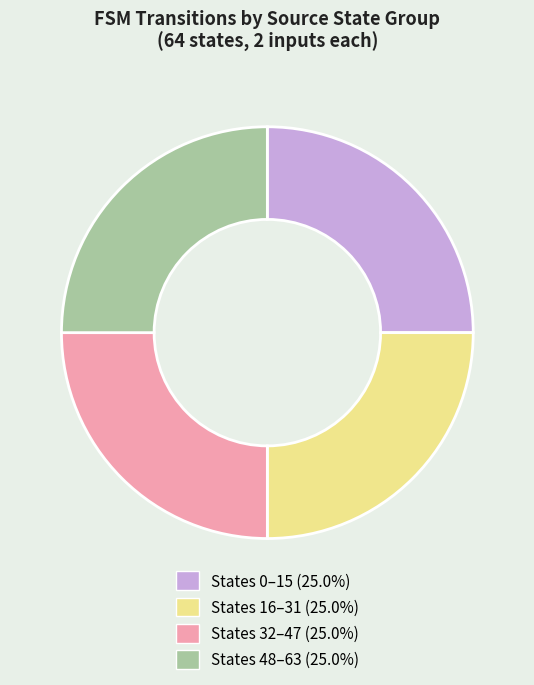

Does any single category account for the majority?

No